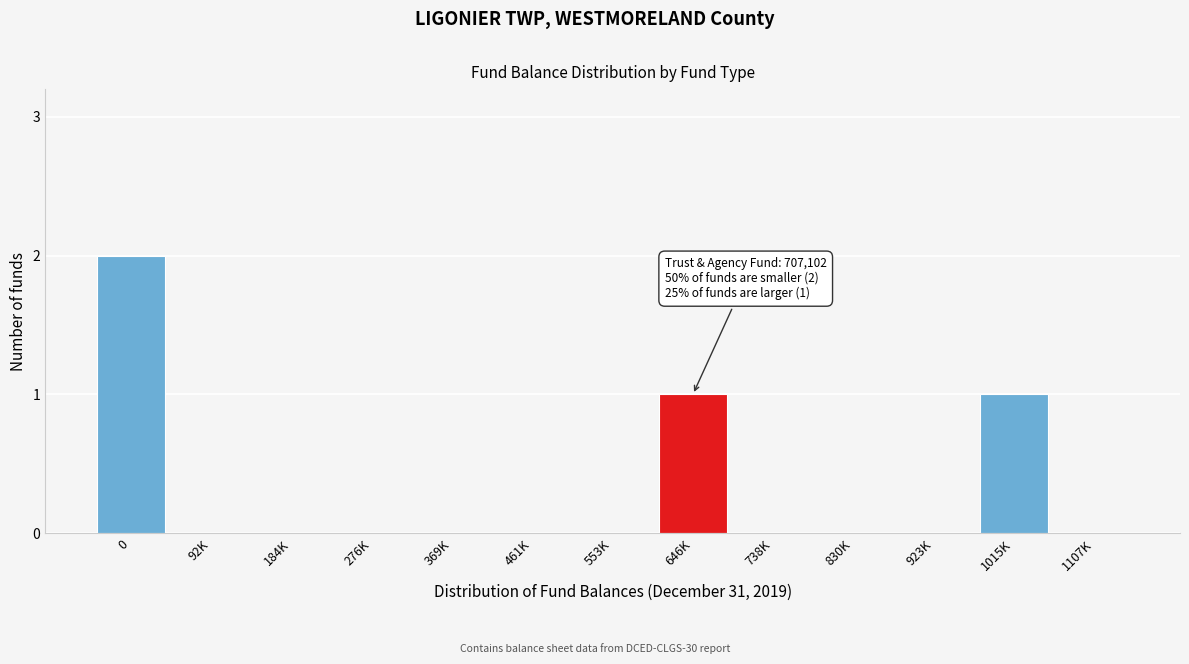

Reading right to left, what are all the values shown in this chart?

1107K=0	1015K=1	923K=0	830K=0	738K=0	646K=1	553K=0	461K=0	369K=0	276K=0	184K=0	92K=0	0=2